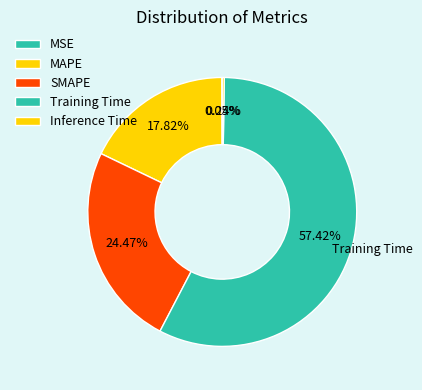

Is the sum of MAPE and Inference Time greater than half?

No